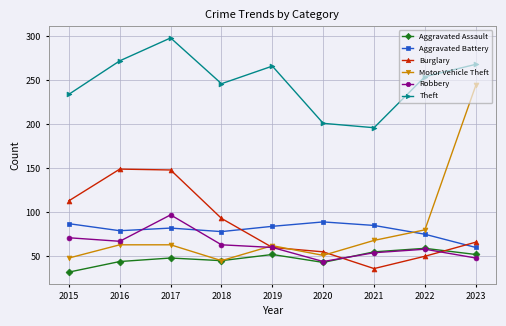

Is this an area chart (filled region under the line)?

No